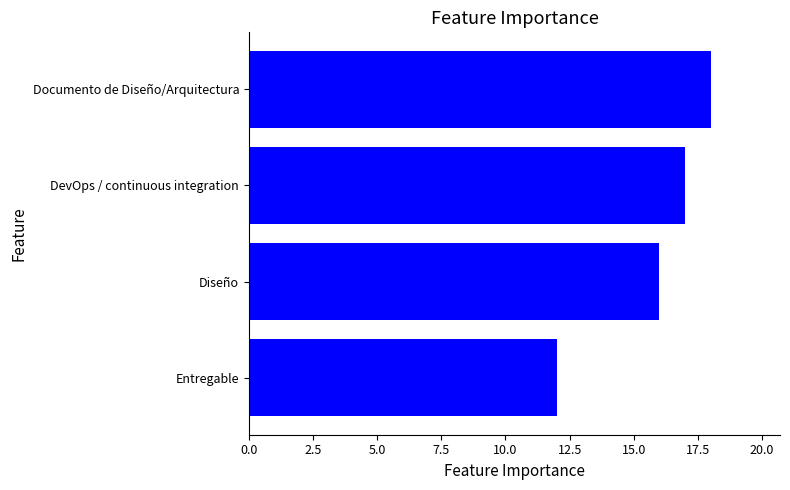

Reading bottom to top, what are all the values shown in this chart?

12	16	17	18